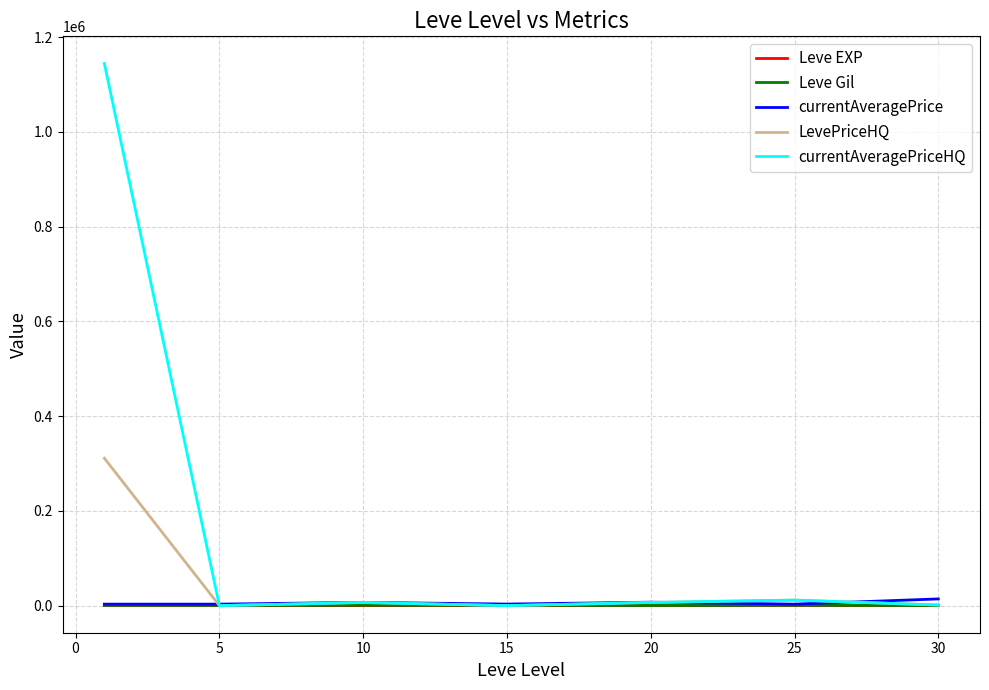

Which series has the widest spread of values?

currentAveragePriceHQ